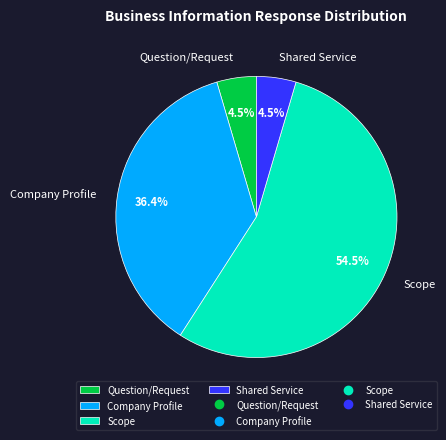

How much of the chart is everything except Company Profile?

63.6%